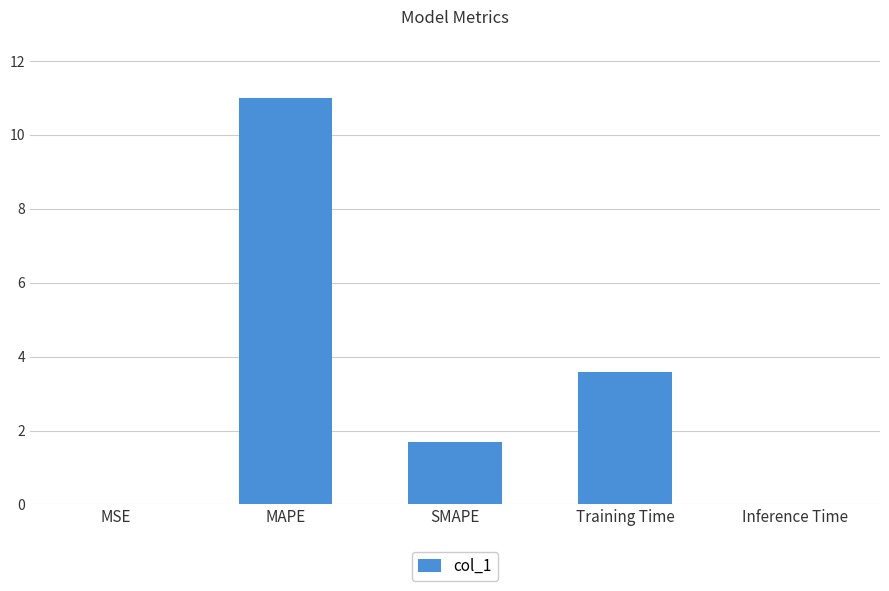

Count the number of categories in the chart.

5